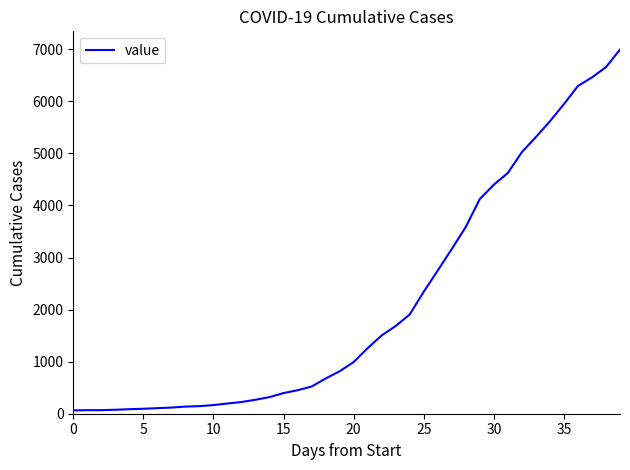

What is the difference between the maximum and minimum values?

6930